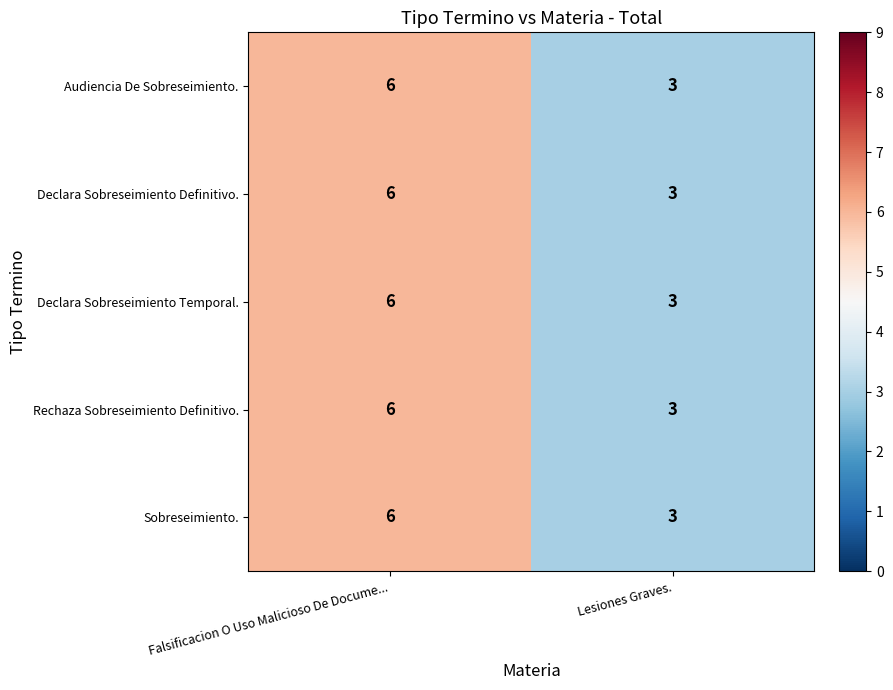

Is it true that Rechaza Sobreseimiento Definitivo. equals 8 at Falsificacion O Uso Malicioso De Docume...?

False